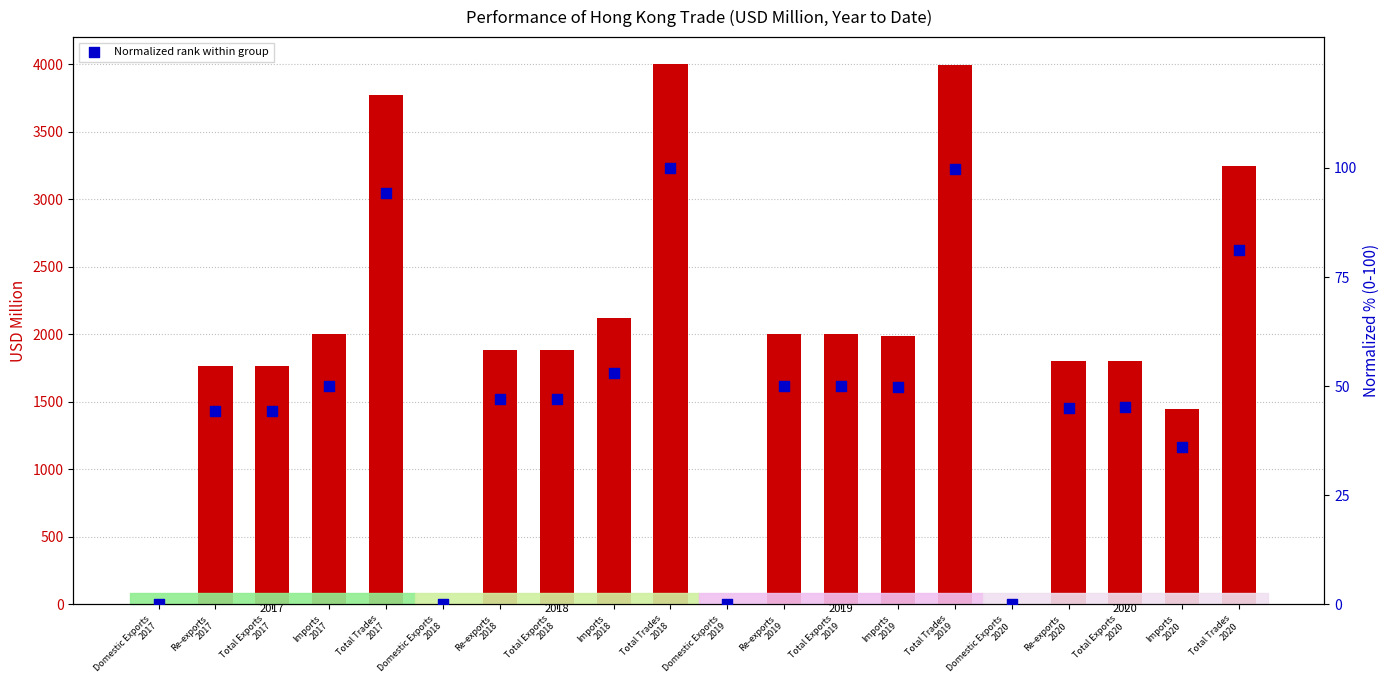

Which series has the largest Y range (max minus min)?

USD Million value